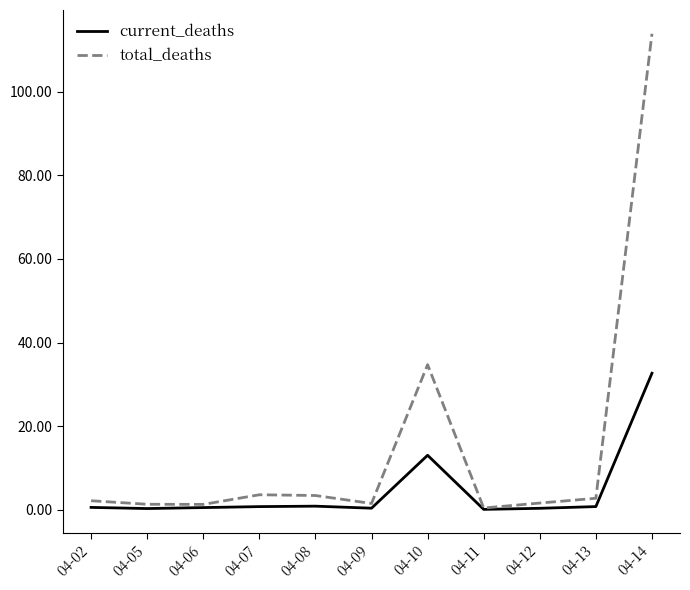

At which label does total_deaths reach its peak?

04-14